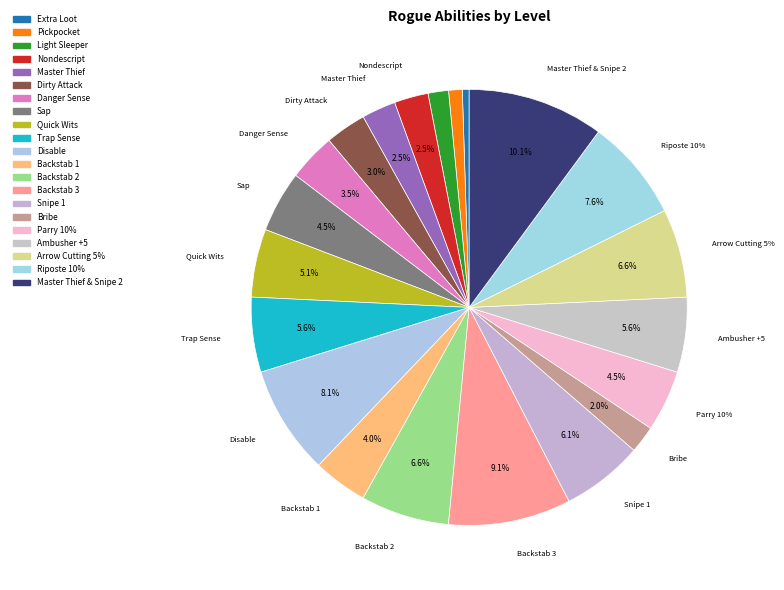

How many slices are in this pie chart?

21